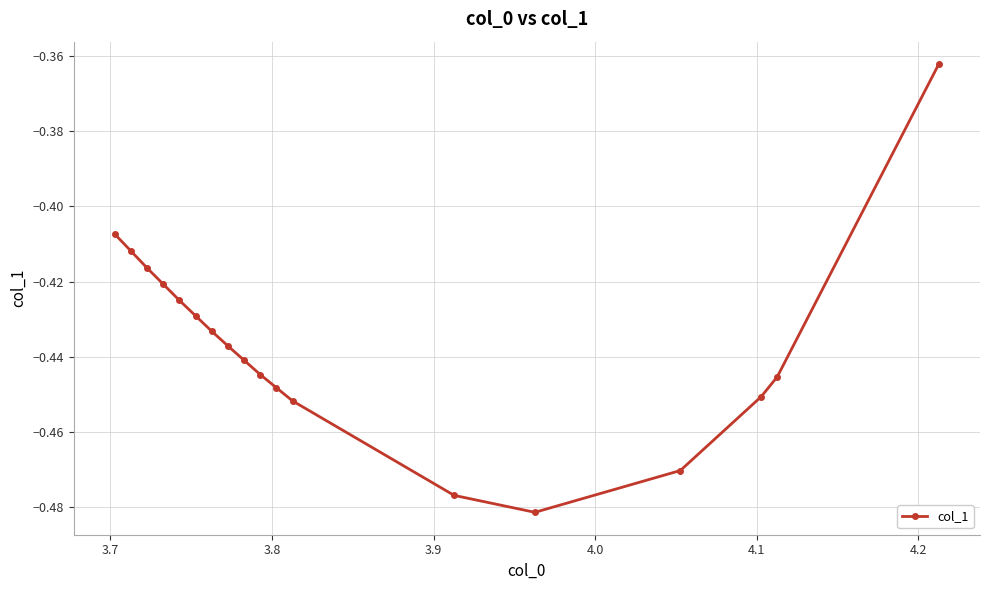

How many interior local valleys (lower than both neighbors) does the data have?

1